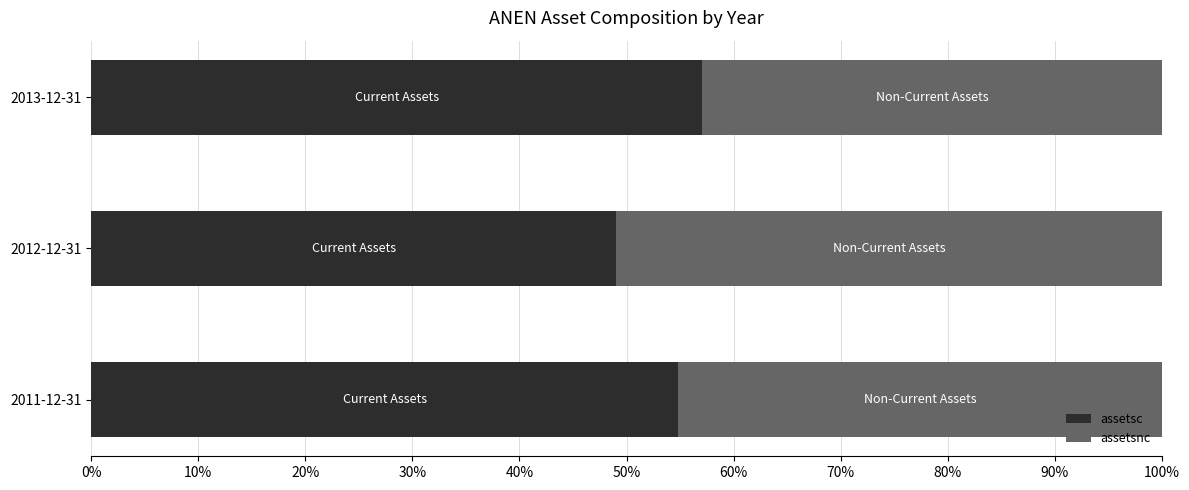

Read the assetsc value at 2013-12-31.

57.1